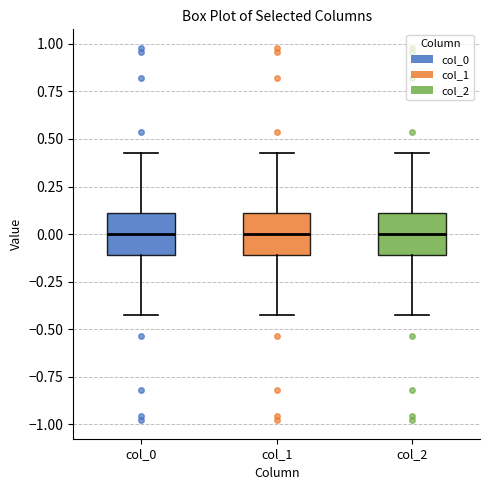

Where does the lower whisker of the box for col_1 end on the y-axis? The values are not printed on the chart, so give them approximately, as read against the axis.

-0.45